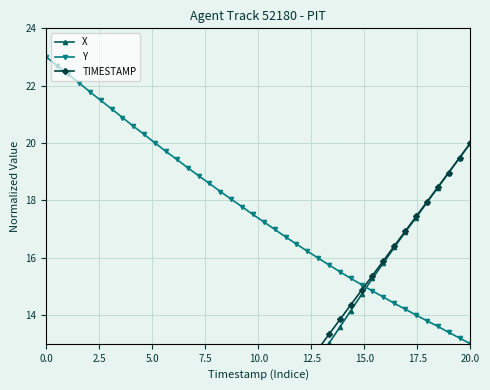

How many positive values does the X series have?

39